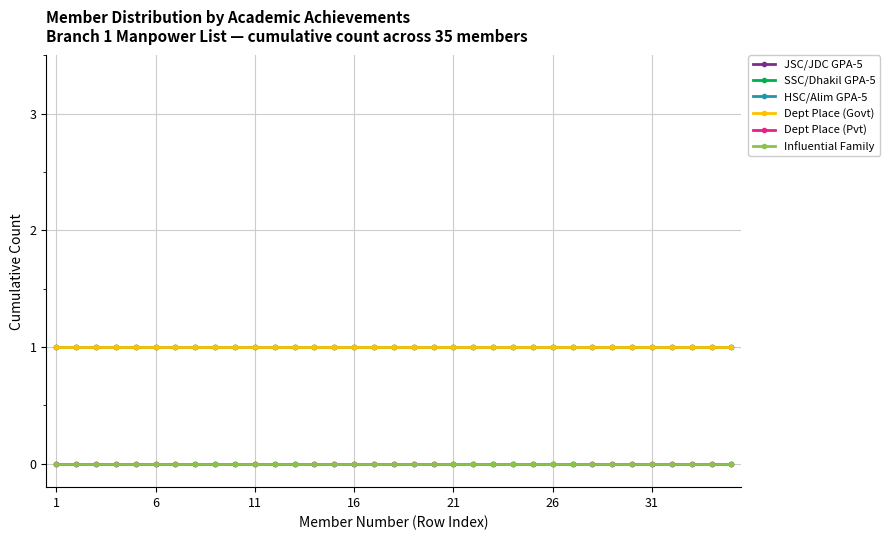

Is this an area chart (filled region under the line)?

No